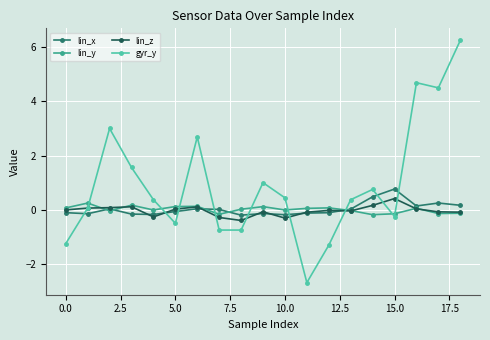

Which series ends up on top after the final intersection of gyr_y and lin_z?

gyr_y